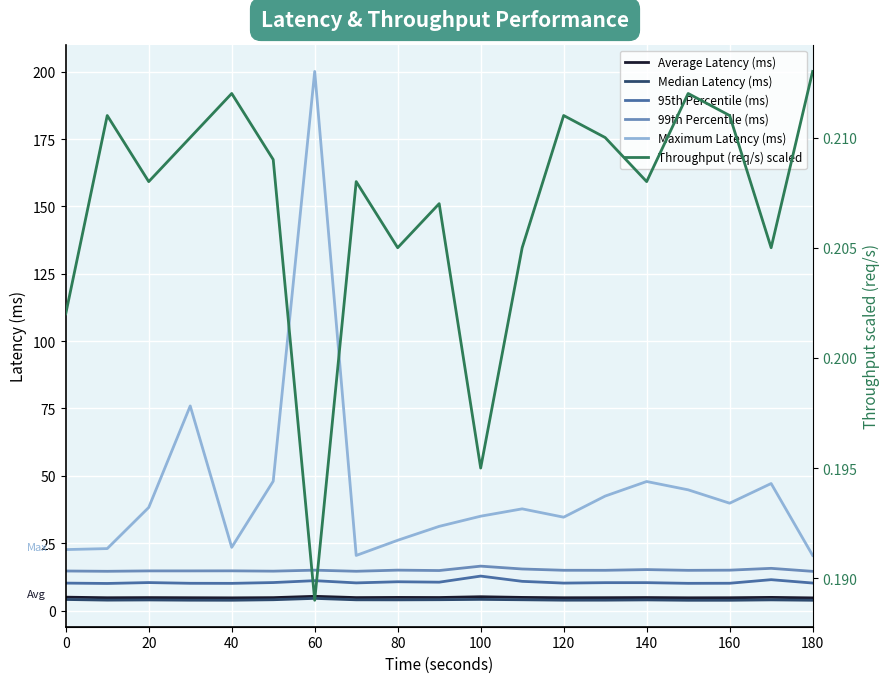

Is this an area chart (filled region under the line)?

No